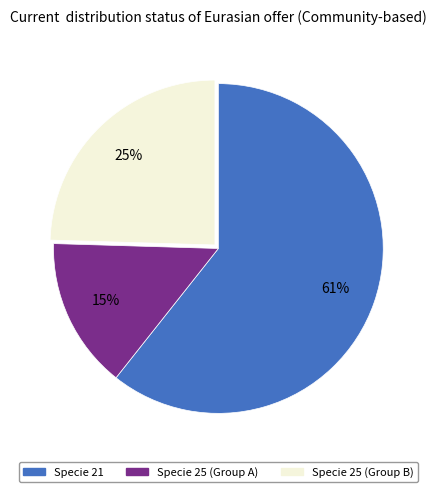

How many slices are in this pie chart?

3